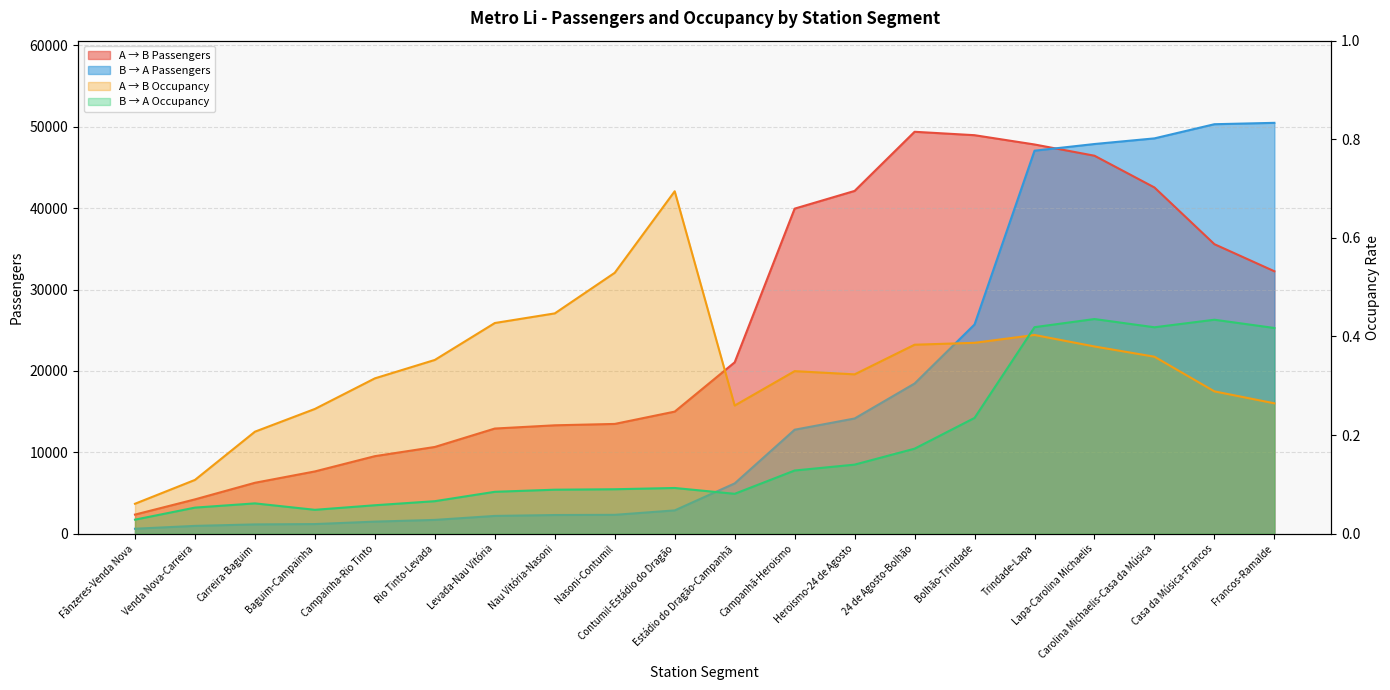

Does the chart have visible grid lines?

Yes